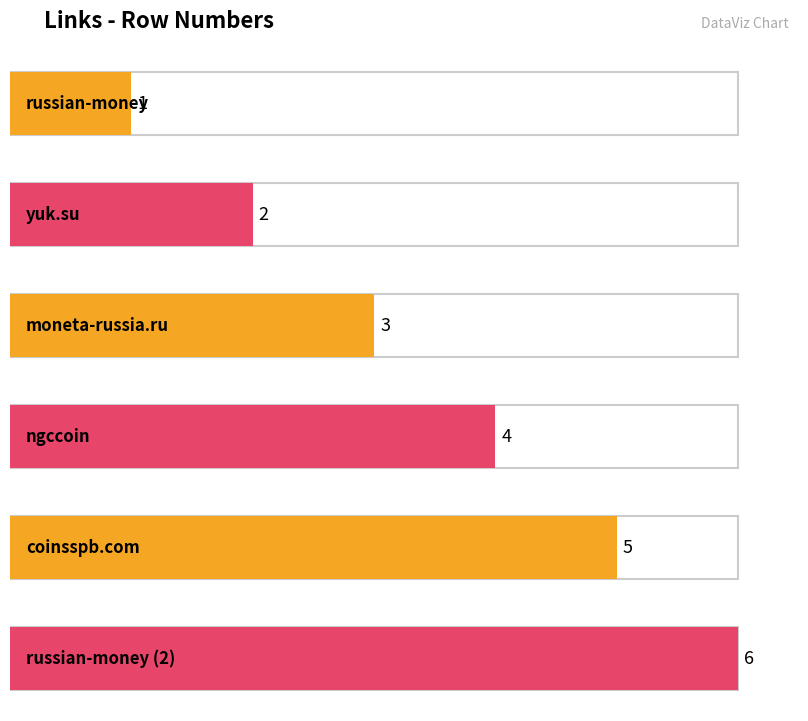

The chart shows a value of 3 at coinsspb.com. True or false?

False